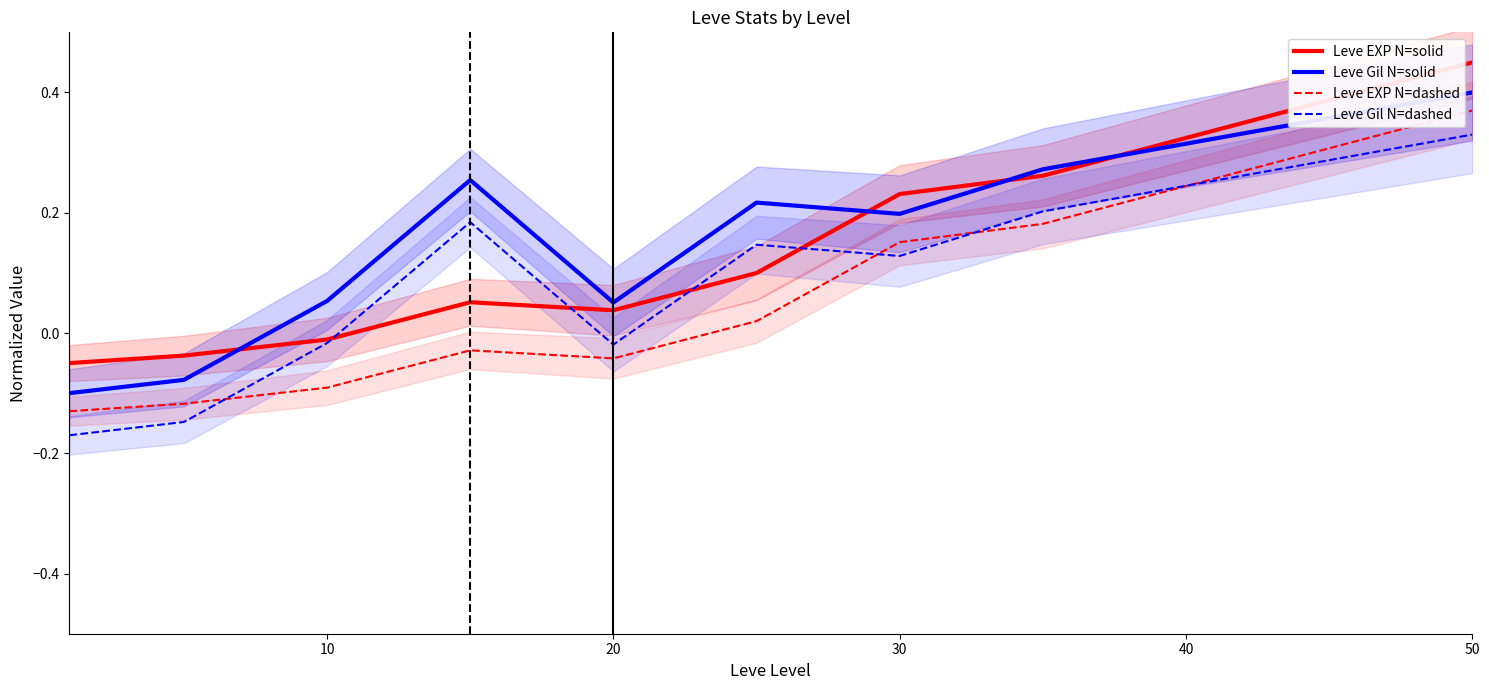

True or false: Leve EXP N=dashed and Leve EXP N=solid cross at least once.

False